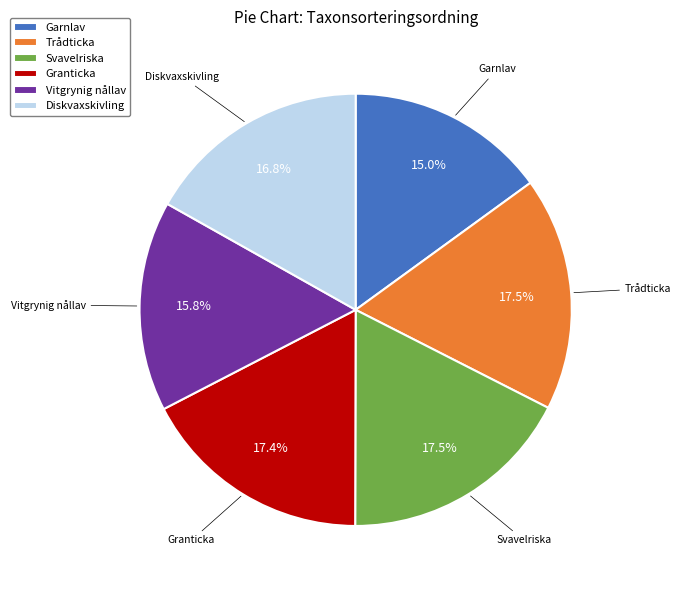

What is the smallest slice in the pie chart?

Garnlav